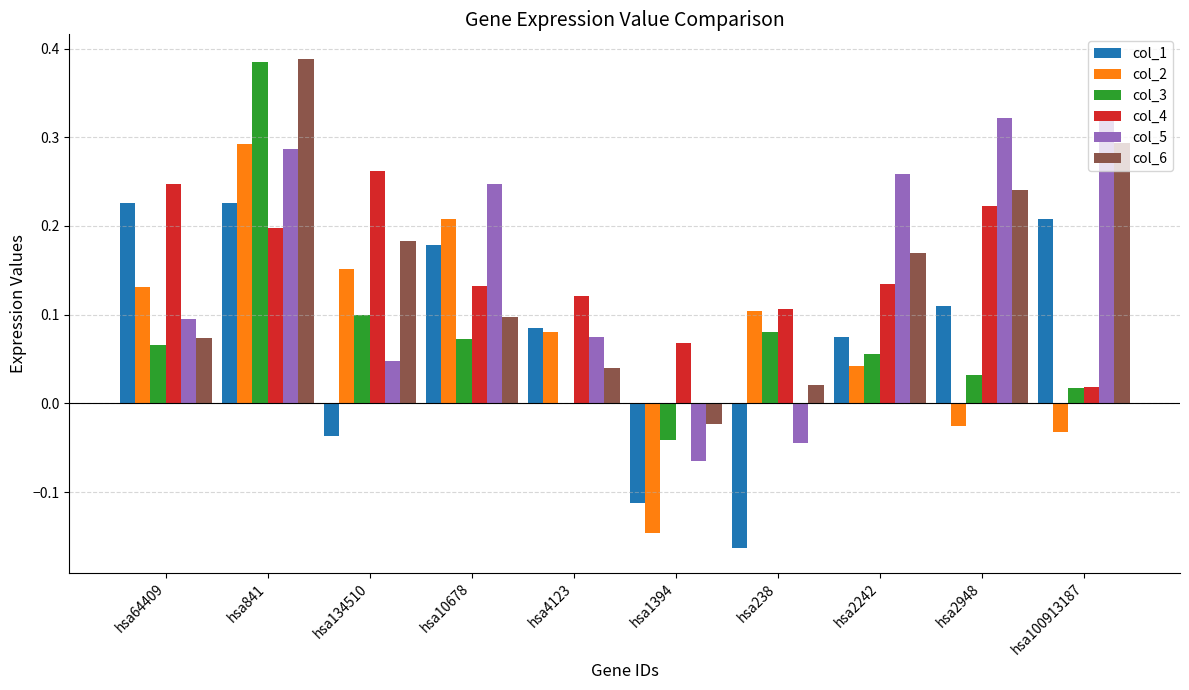

Is it true that col_4 equals 0.2 at hsa841?

True